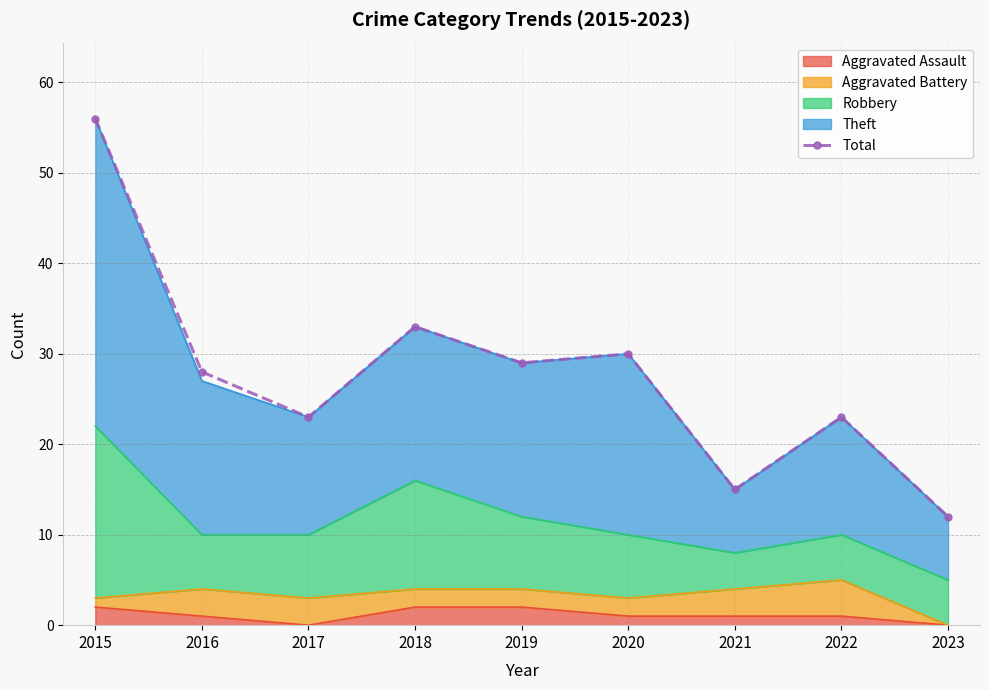

Count the number of categories in the chart.

9